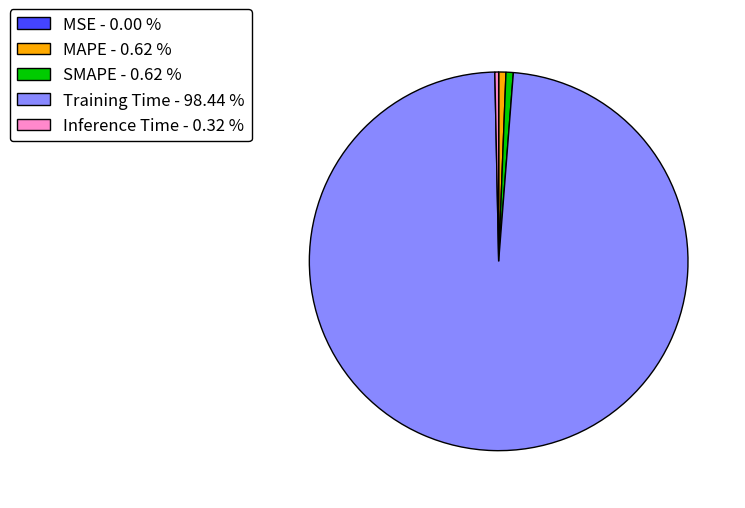

What is the majority slice?

Training Time